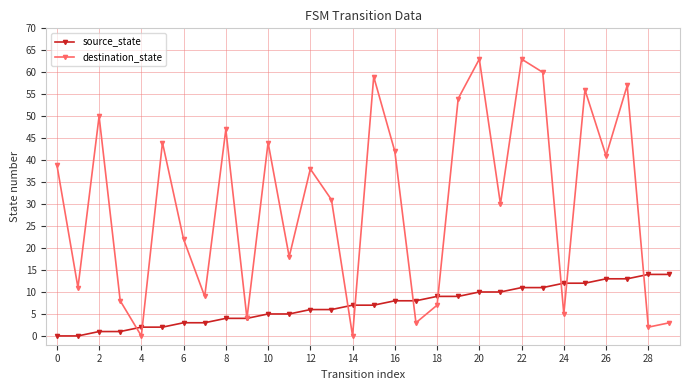

At how many categories does at least one series exceed 24?

17